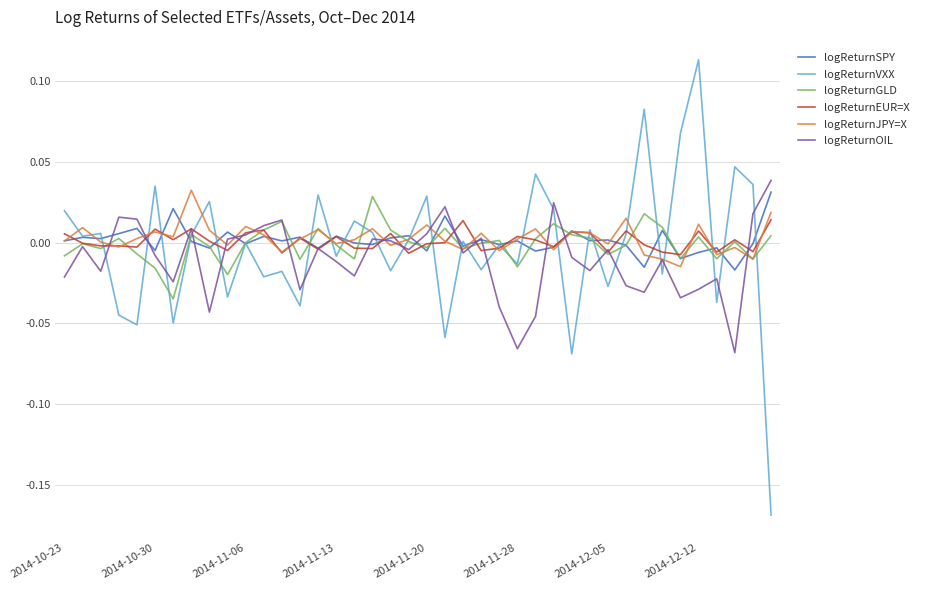

Which series has the largest range (max minus min)?

logReturnVXX